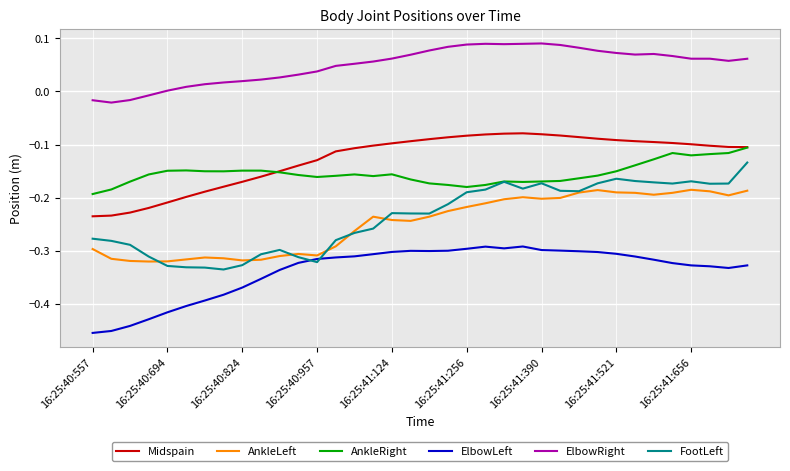

True or false: ElbowLeft has more than 1 interior local peaks.

True